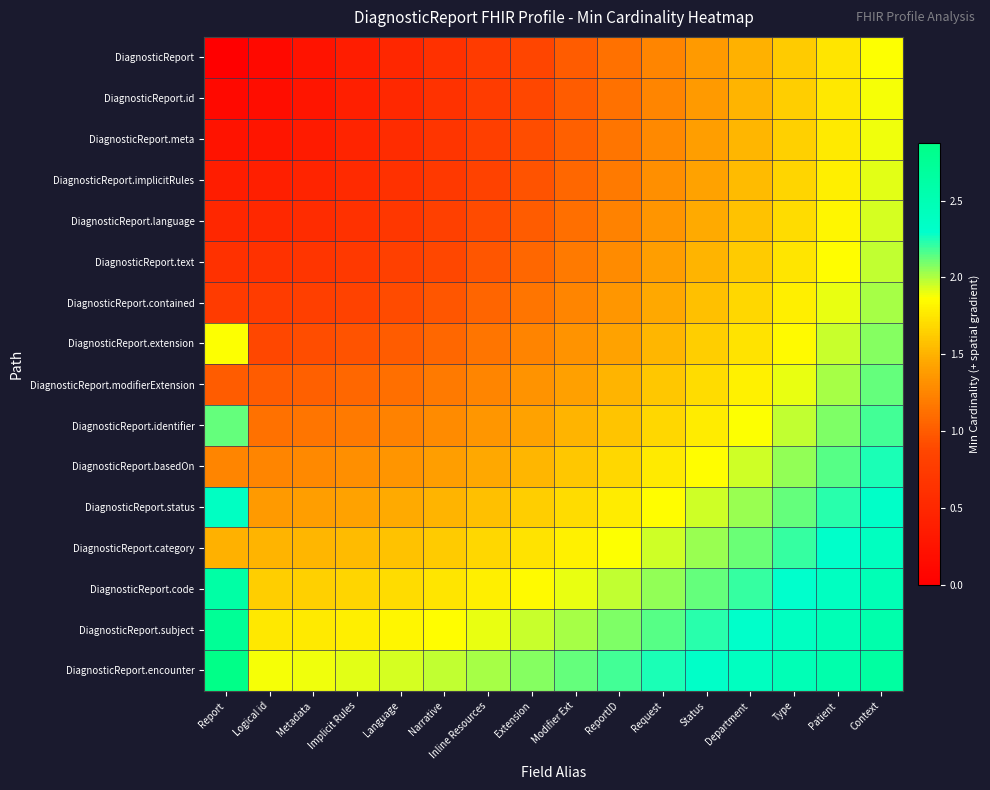

What is the maximum value shown in the chart?

2.9